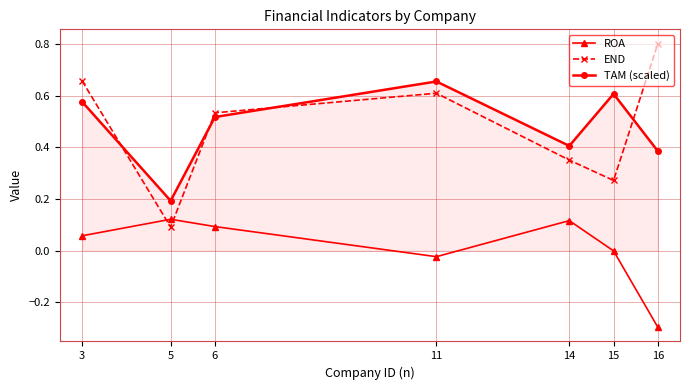

True or false: ROA and TAM (scaled) cross at least once.

False